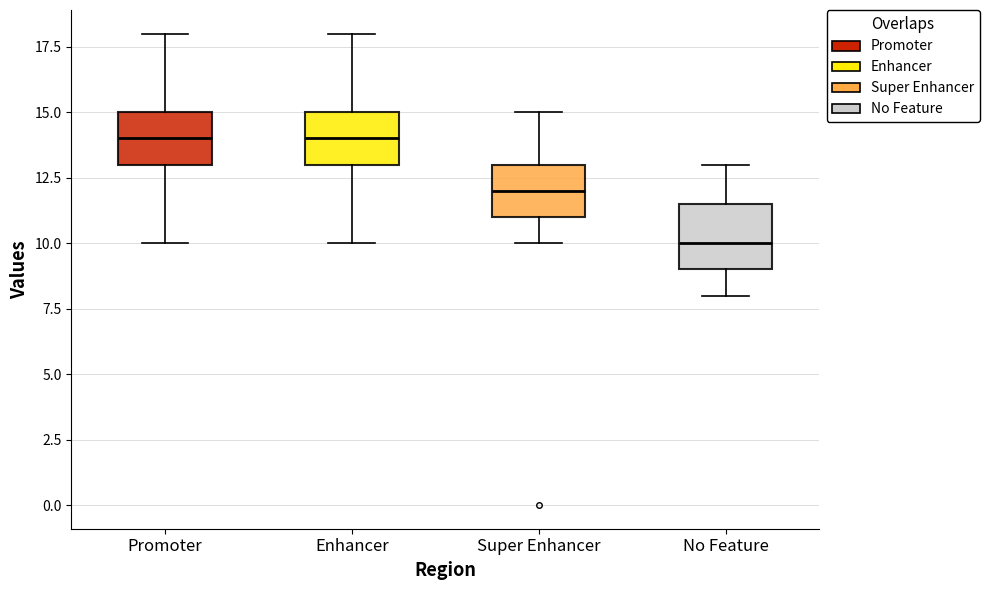

Where does the lower whisker of the box for Promoter end on the y-axis? The values are not printed on the chart, so give them approximately, as read against the axis.

10.0